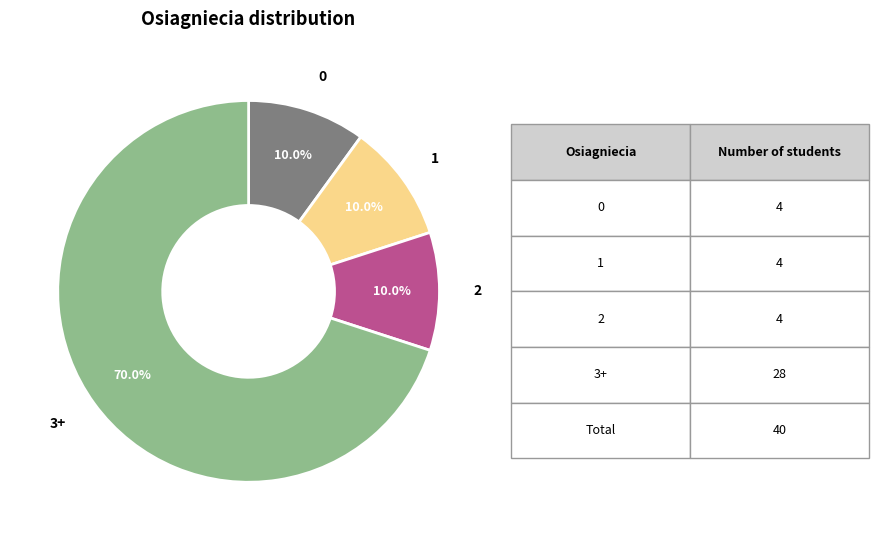

To the nearest percent, what is the average slice percentage?

25%